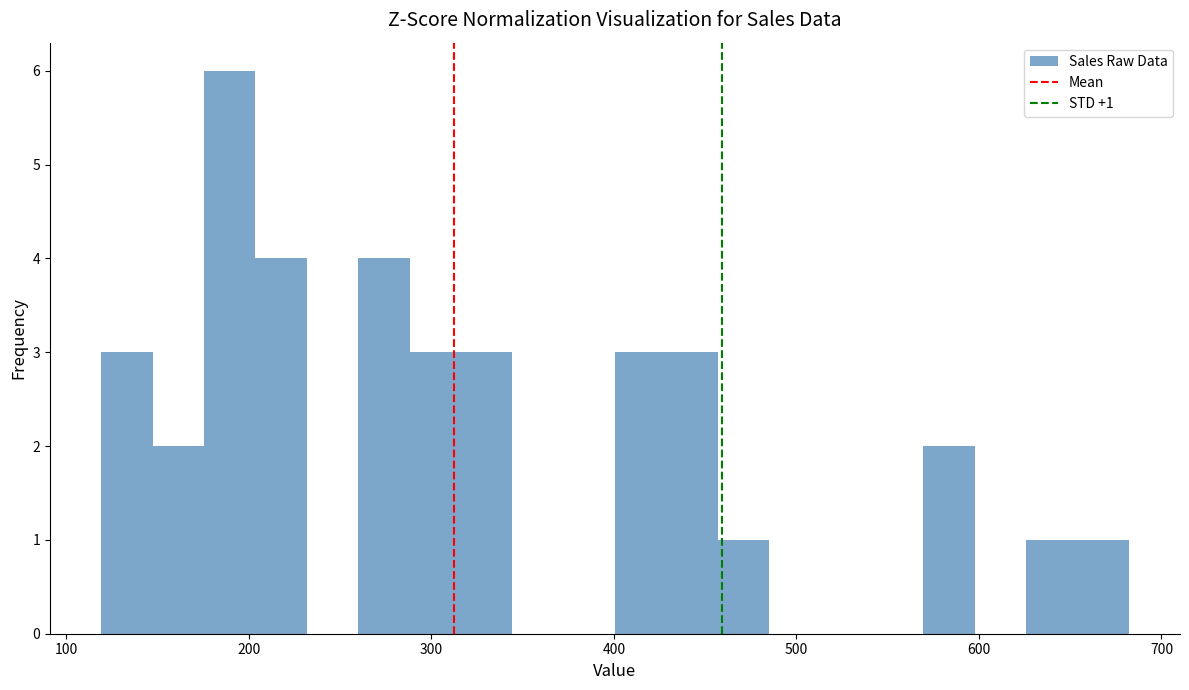

Around what value on the x-axis is the tallest bar? Give the approximate position of its centre, as read against the axis.

190